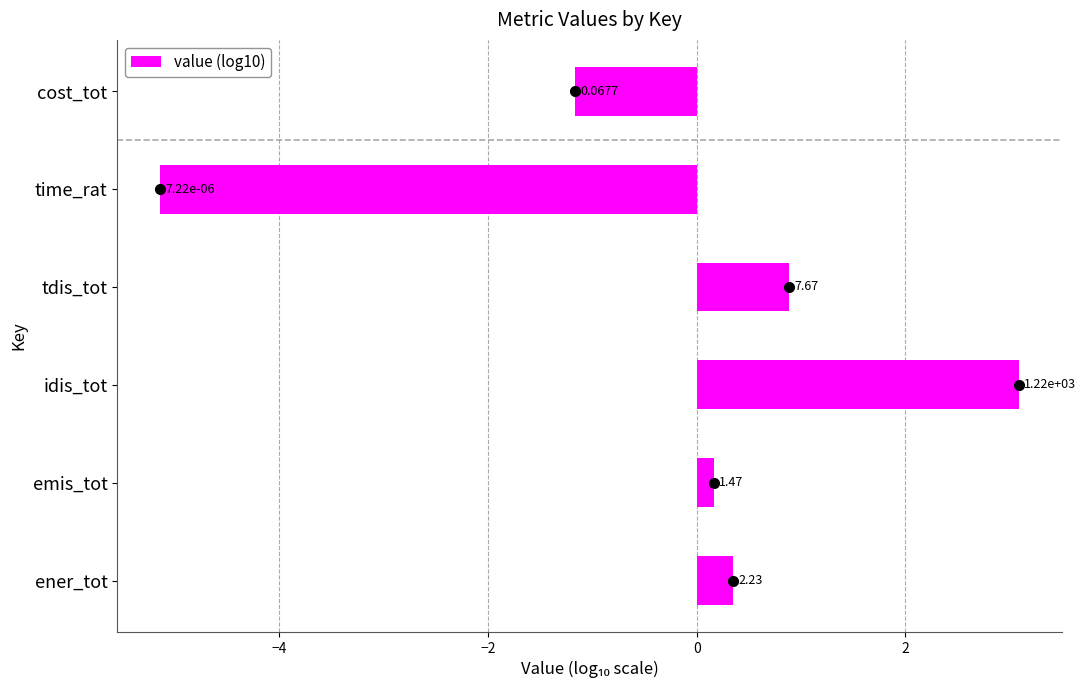

How many values exceed 0?

4